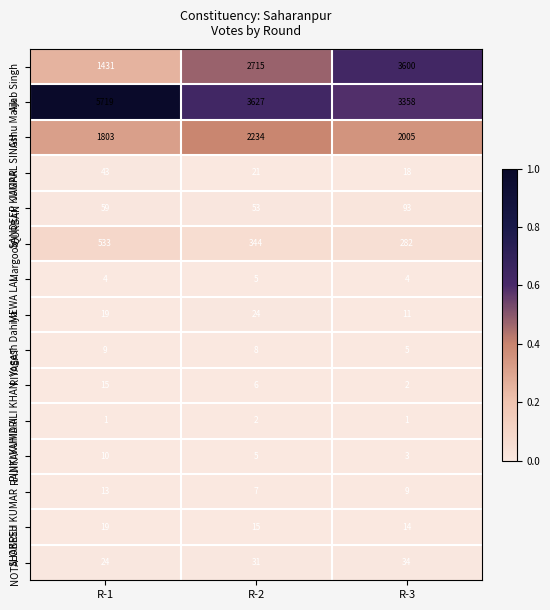

How many series are shown in this chart?

15